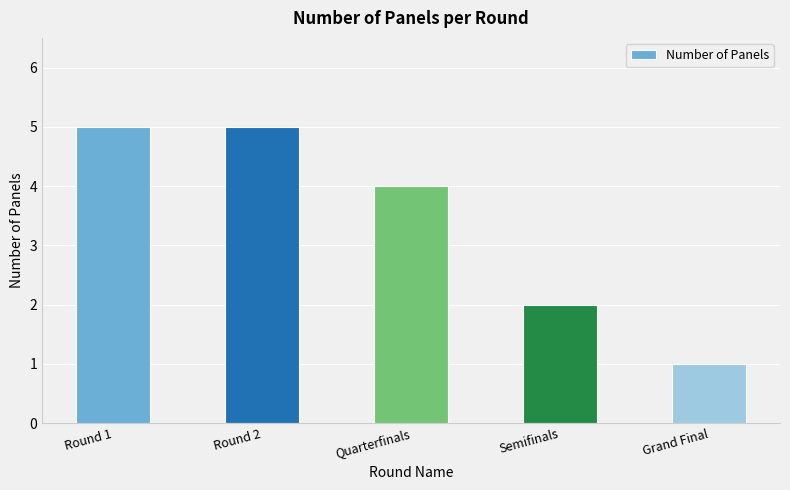

Between Grand Final and Semifinals, which is larger?

Semifinals